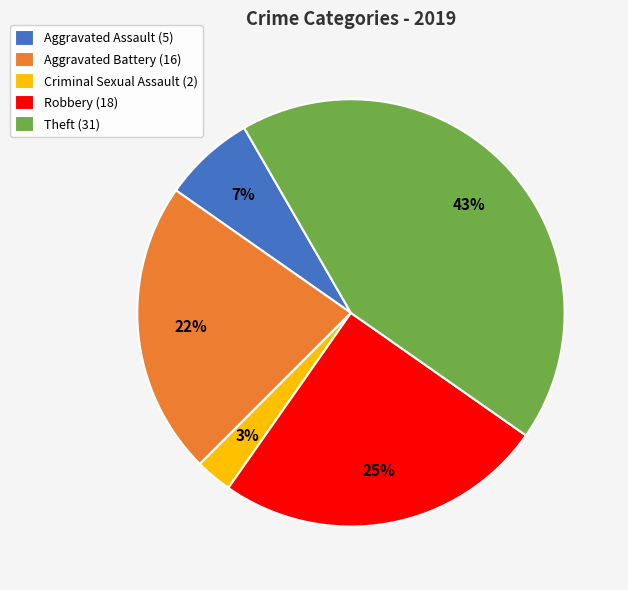

To the nearest percent, what is the average slice percentage?

20%